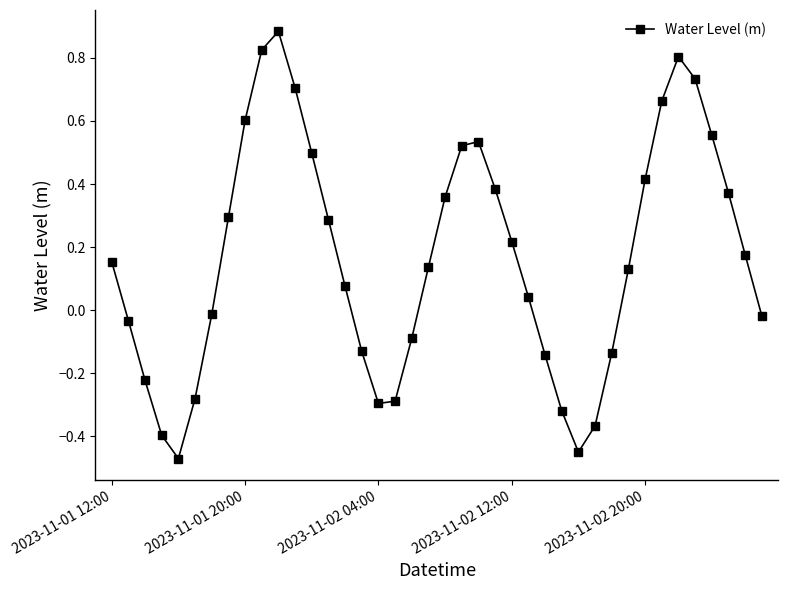

What is the difference between the second highest and minimum values?

1.3